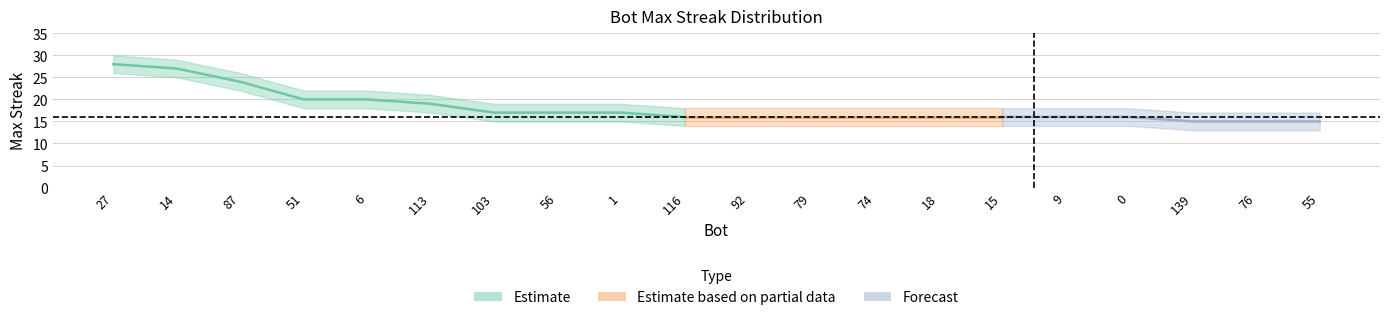

Rank the categories by maxStreak value from highest to lowest.

27, 14, 87, 51, 6, 113, 103, 56, 1, 116, 92, 79, 74, 18, 15, 9, 0, 139, 76, 55